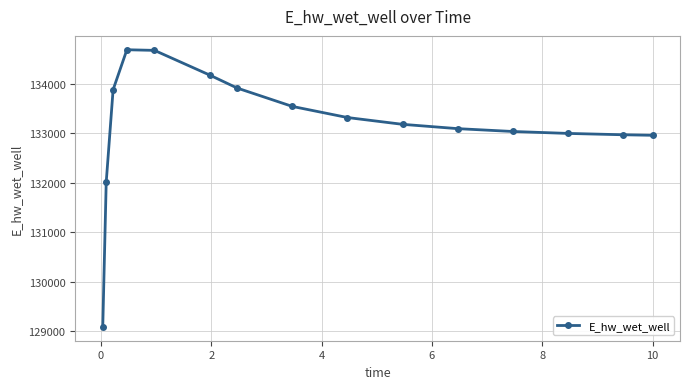

How many data points are less than 133180?

7